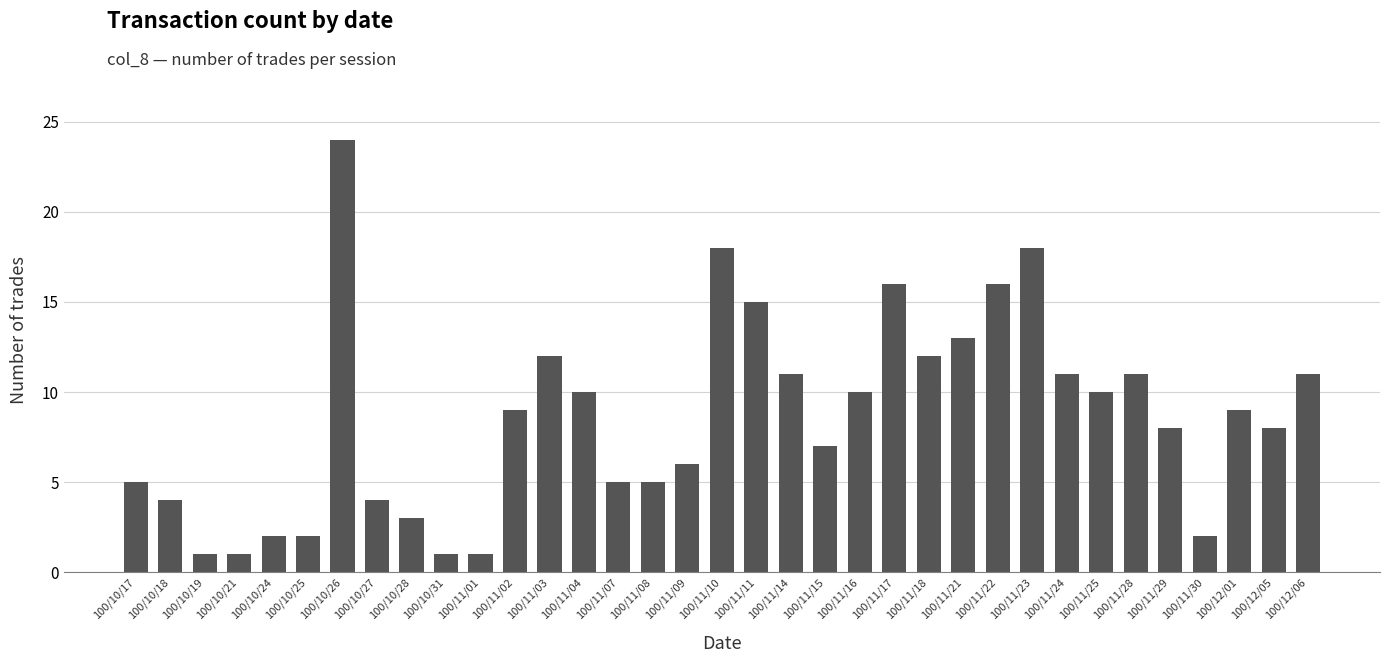

What is the average value?

9